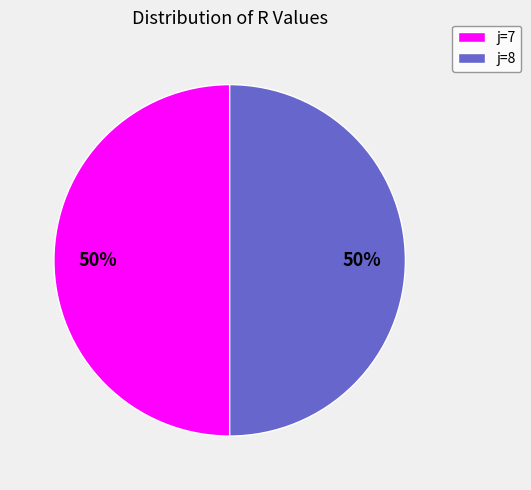

To the nearest percent, what is the average slice percentage?

50%